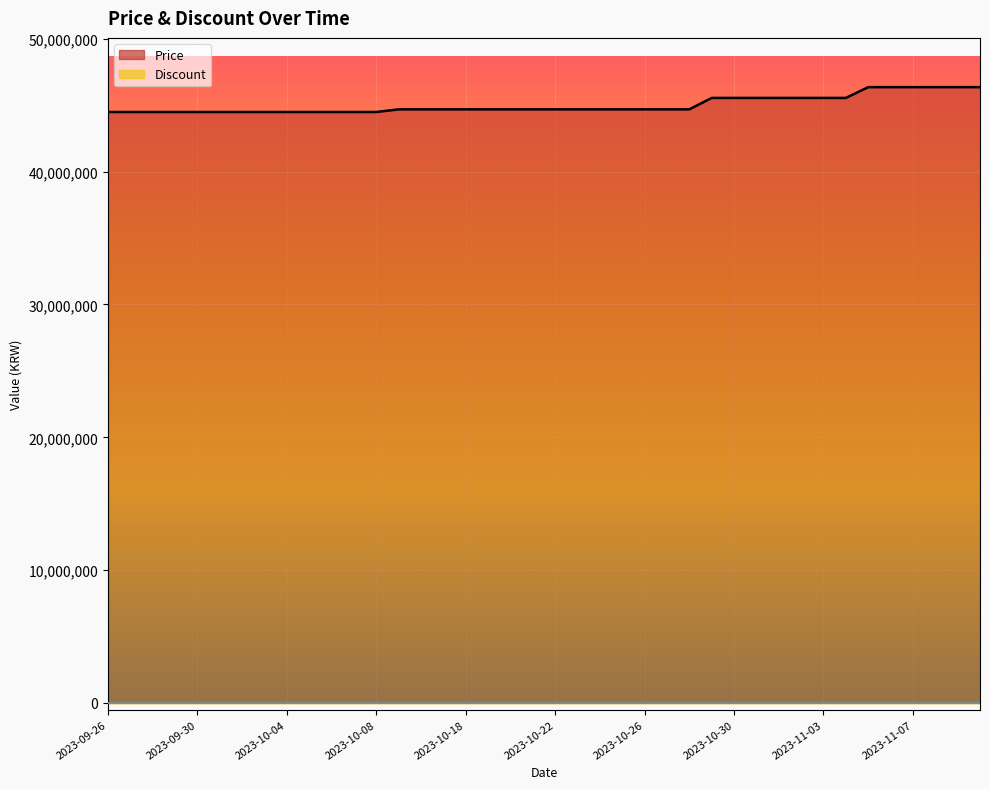

Rank the categories by value from lowest to highest.

2023-09-26, 2023-09-27, 2023-09-28, 2023-09-29, 2023-09-30, 2023-10-01, 2023-10-02, 2023-10-03, 2023-10-04, 2023-10-05, 2023-10-06, 2023-10-07, 2023-10-08, 2023-10-15, 2023-10-16, 2023-10-17, 2023-10-18, 2023-10-19, 2023-10-20, 2023-10-21, 2023-10-22, 2023-10-23, 2023-10-24, 2023-10-25, 2023-10-26, 2023-10-27, 2023-10-28, 2023-10-29, 2023-10-30, 2023-10-31, 2023-11-01, 2023-11-02, 2023-11-03, 2023-11-04, 2023-11-05, 2023-11-06, 2023-11-07, 2023-11-08, 2023-11-09, 2023-11-10